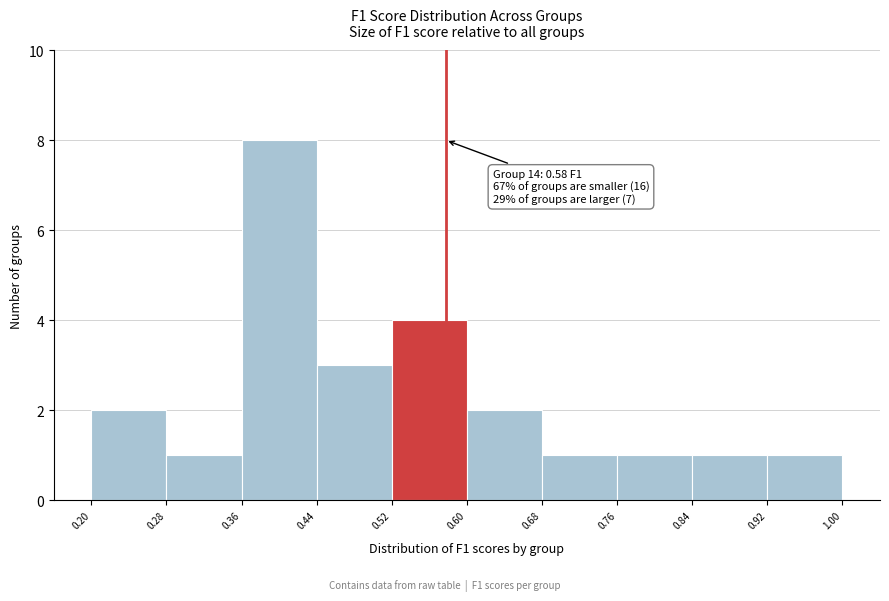

Over which range of the x-axis is the bar tallest?

0.36 to 0.44